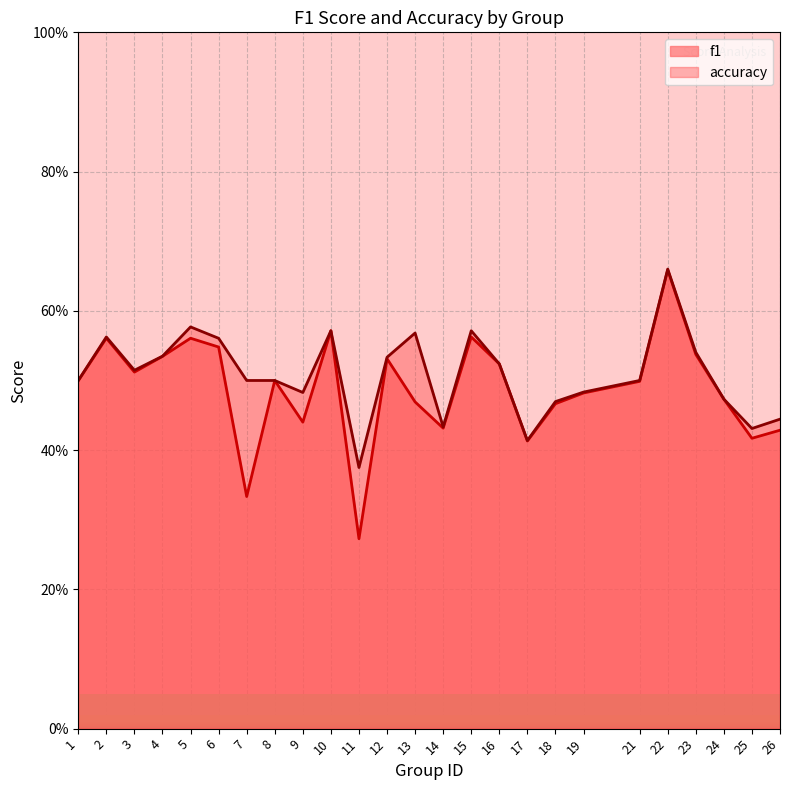

At 10, list the series in order from smallest to largest.

f1, accuracy